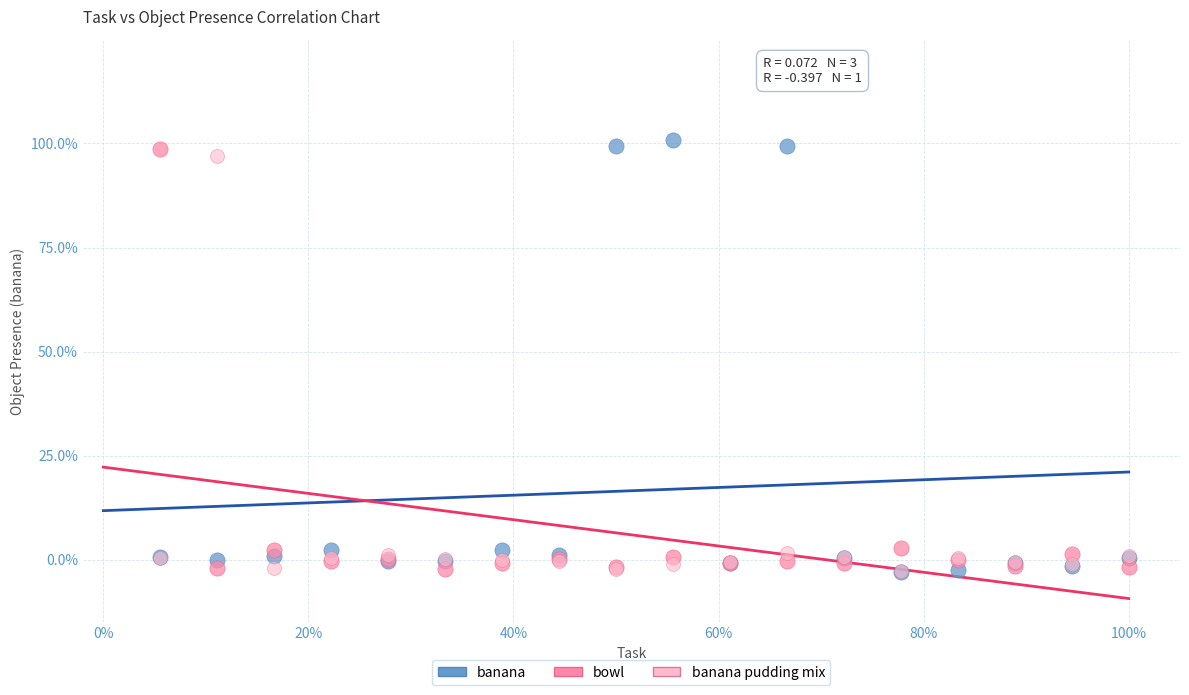

What are all the series names shown in the legend?

banana, bowl, banana pudding mix